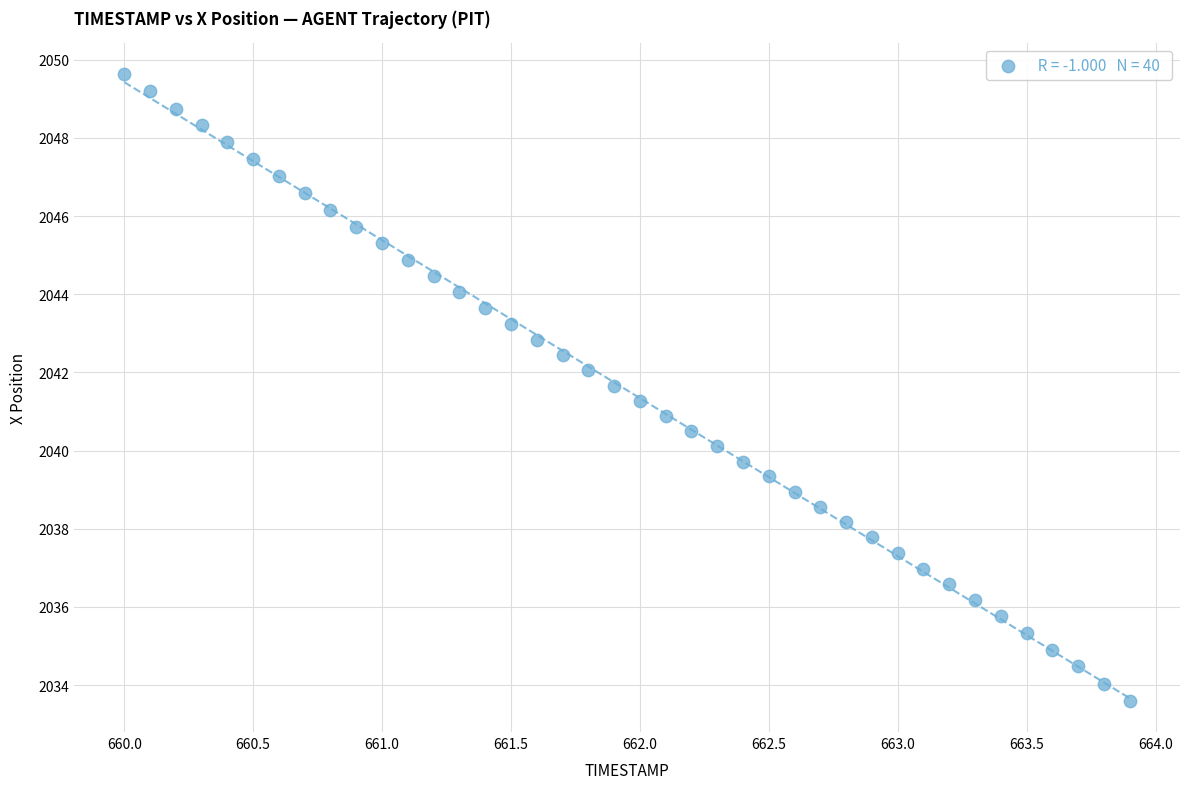

What is the range of X values (max minus min)?

3.9